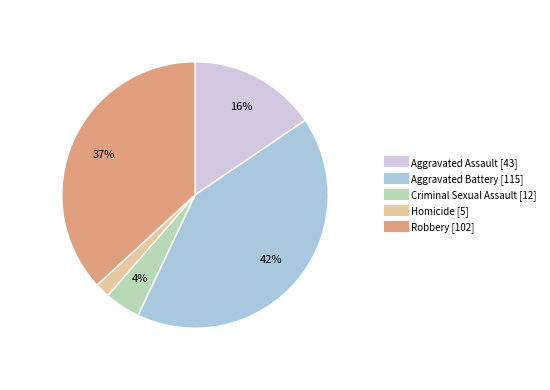

To the nearest percent, what is the combined percentage of Aggravated Battery and Aggravated Assault?

57%